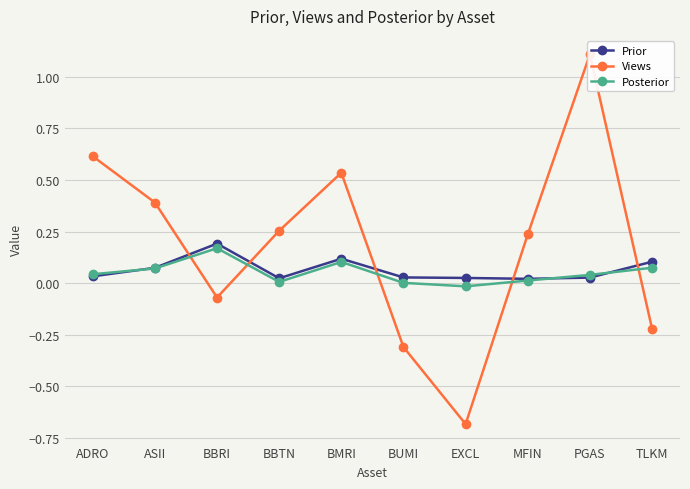

Reading left to right, what are all the values shown in this chart?

Prior: 0.0	0.1	0.2	0.0	0.1	0.0	0.0	0.0	0.0	0.1
Views: 0.6	0.4	-0.1	0.3	0.5	-0.3	-0.7	0.2	1.1	-0.2
Posterior: 0.0	0.1	0.2	0.0	0.1	0.0	-0.0	0.0	0.0	0.1